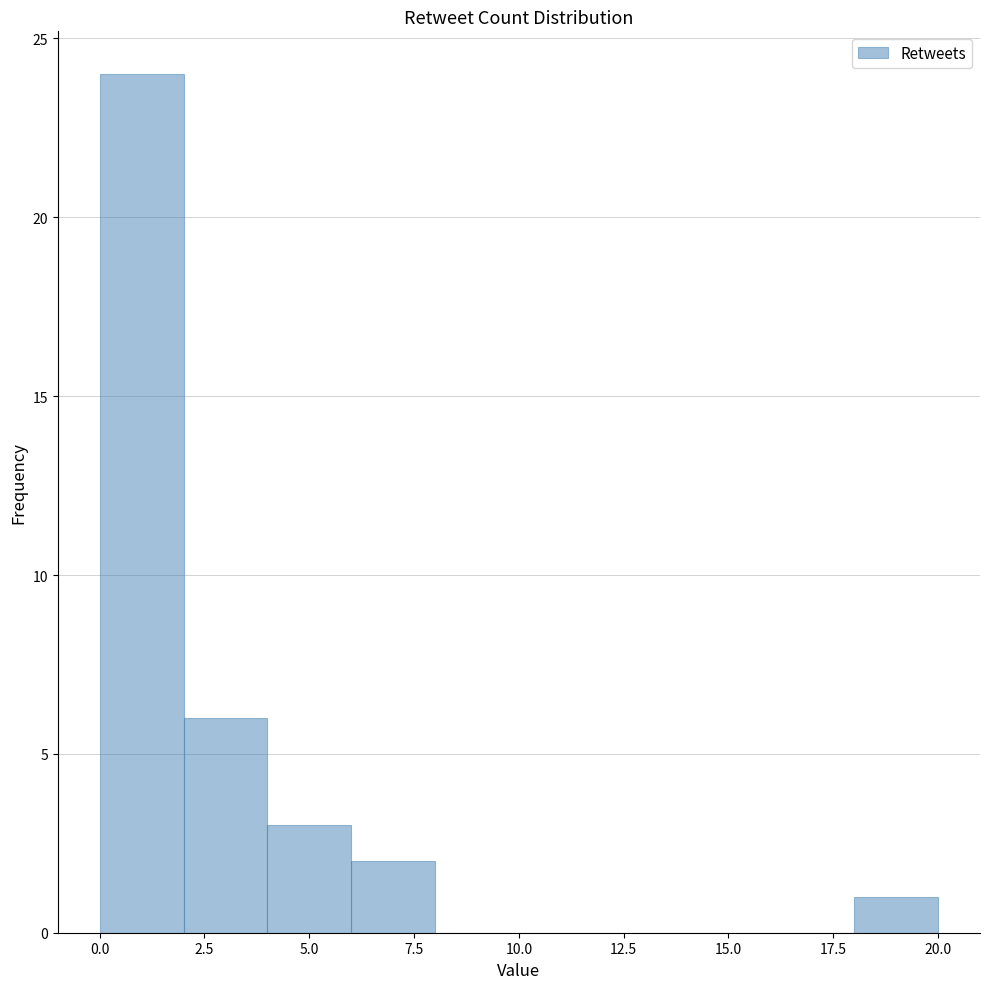

What is the height of the bar covering 2 to 4 on the x-axis? The values are not printed on the chart, so give them approximately, as read against the axis.

6